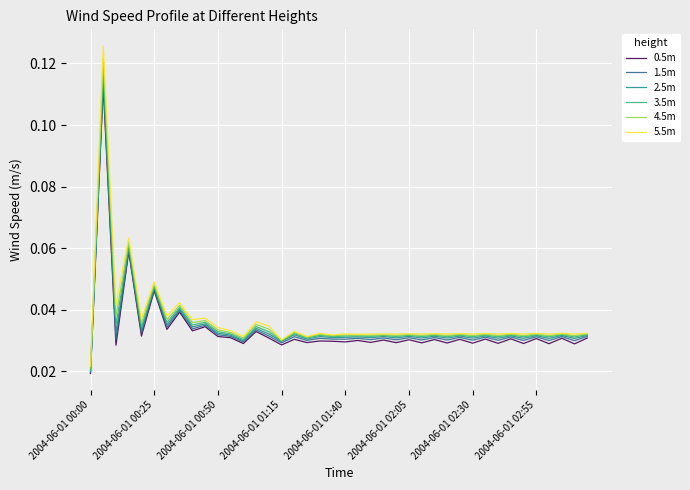

In 1.5m, how many points are higher than both neighbors (excluding endpoints)?

17